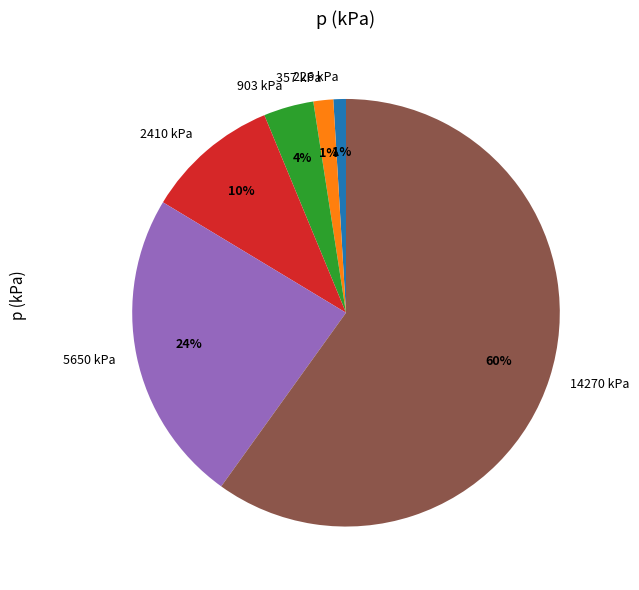

Do 226 kPa and 2410 kPa together represent more than half of the pie?

No